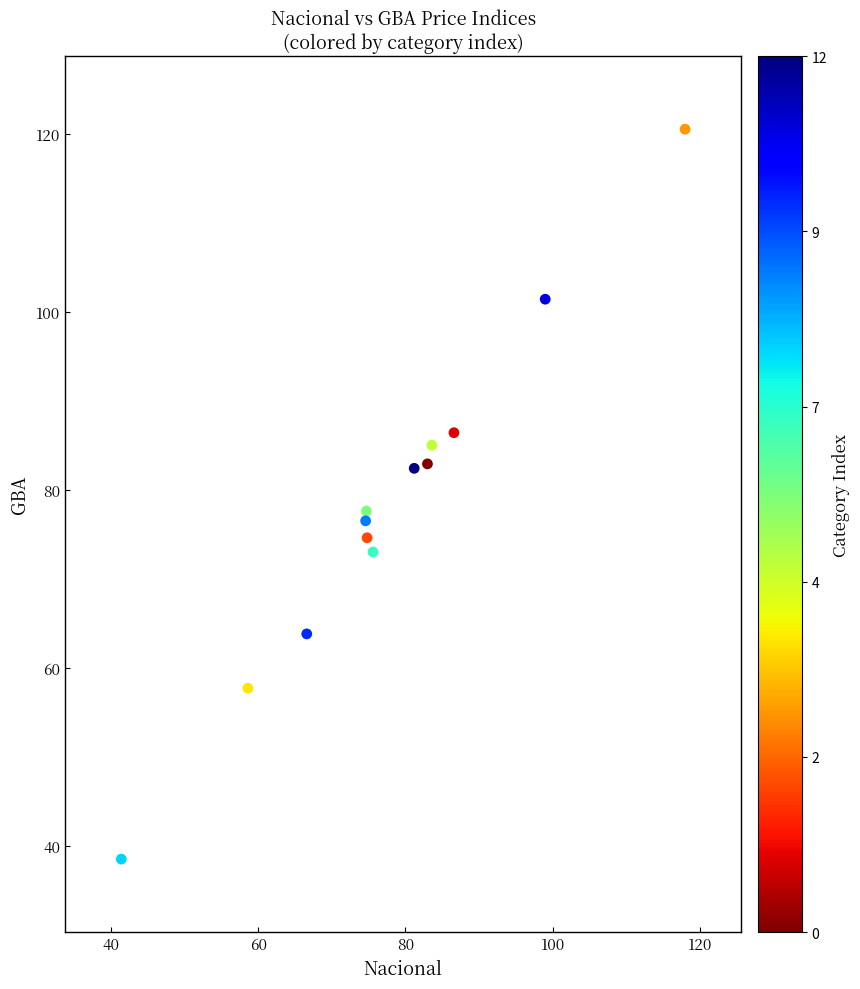

What is the range of Y values (max minus min)?

82.0